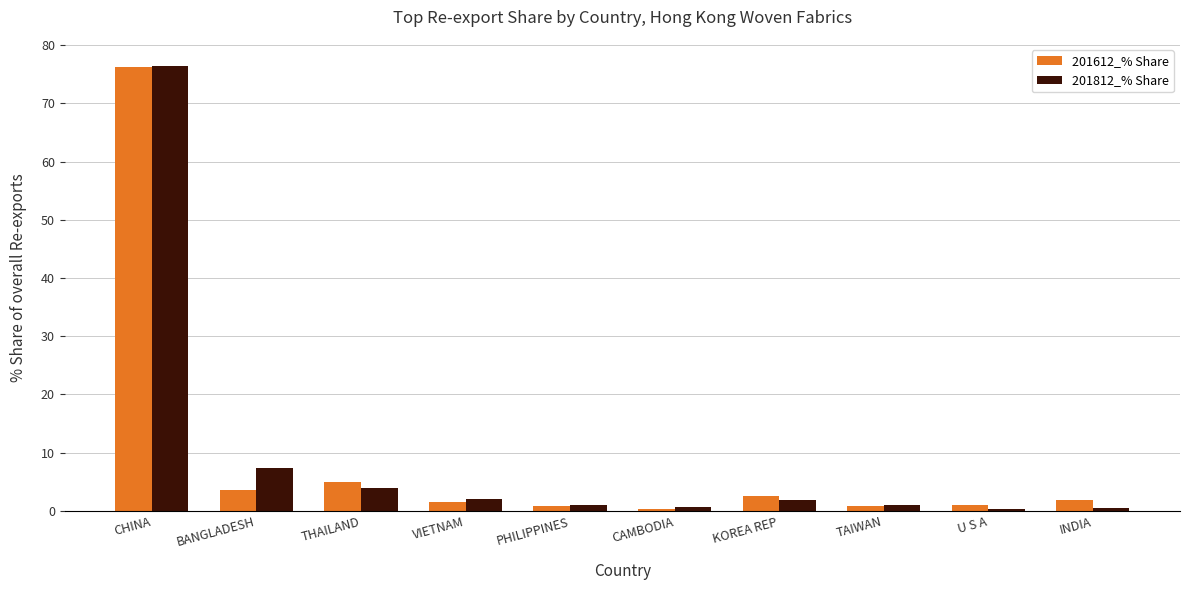

What is the total value across all series at THAILAND?

8.9